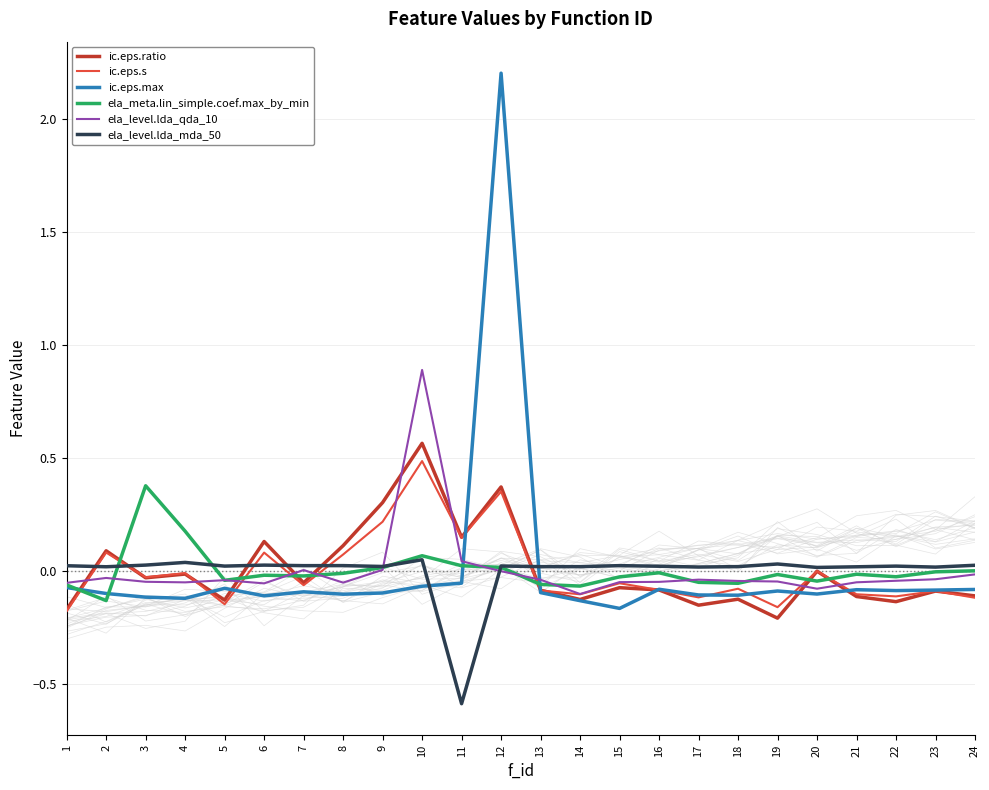

The ela_level.lda_mda_50 series shows 0.0 at 15. True or false?

False